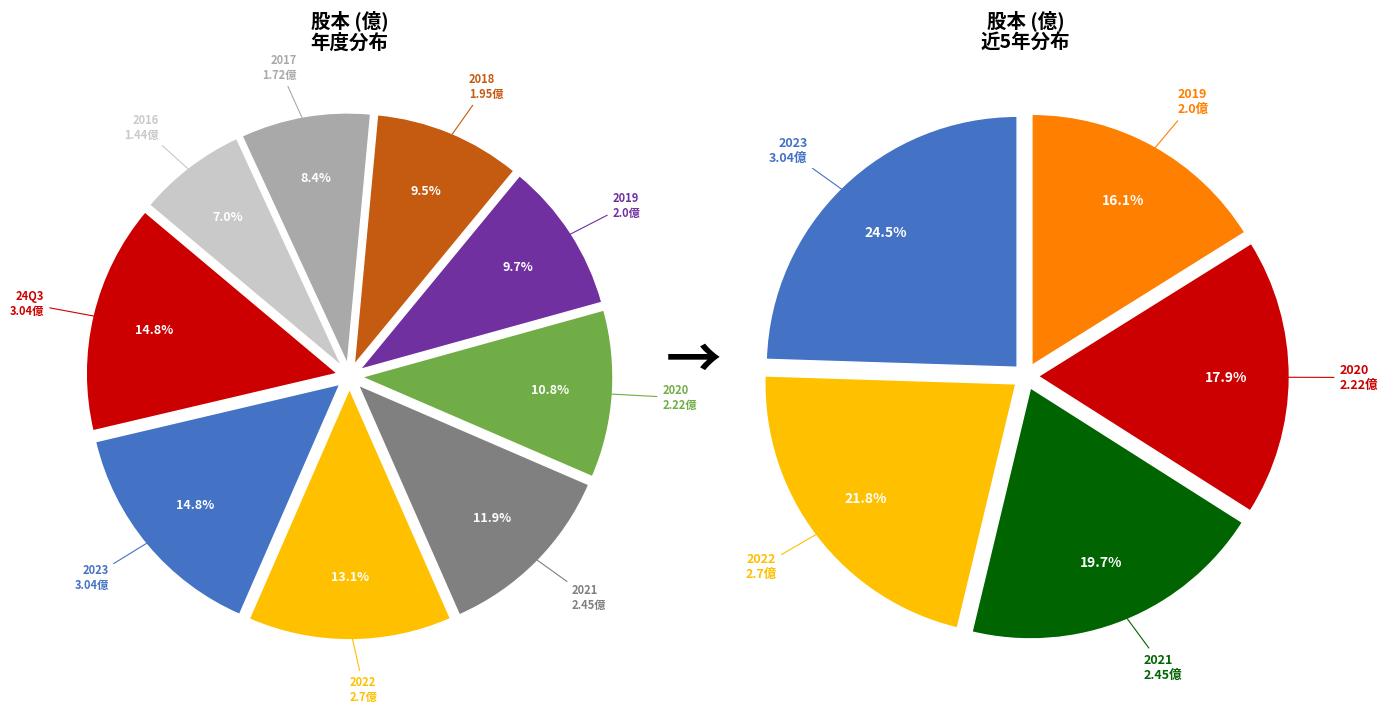

To the nearest percent, what percentage of the pie is 2017?

8%